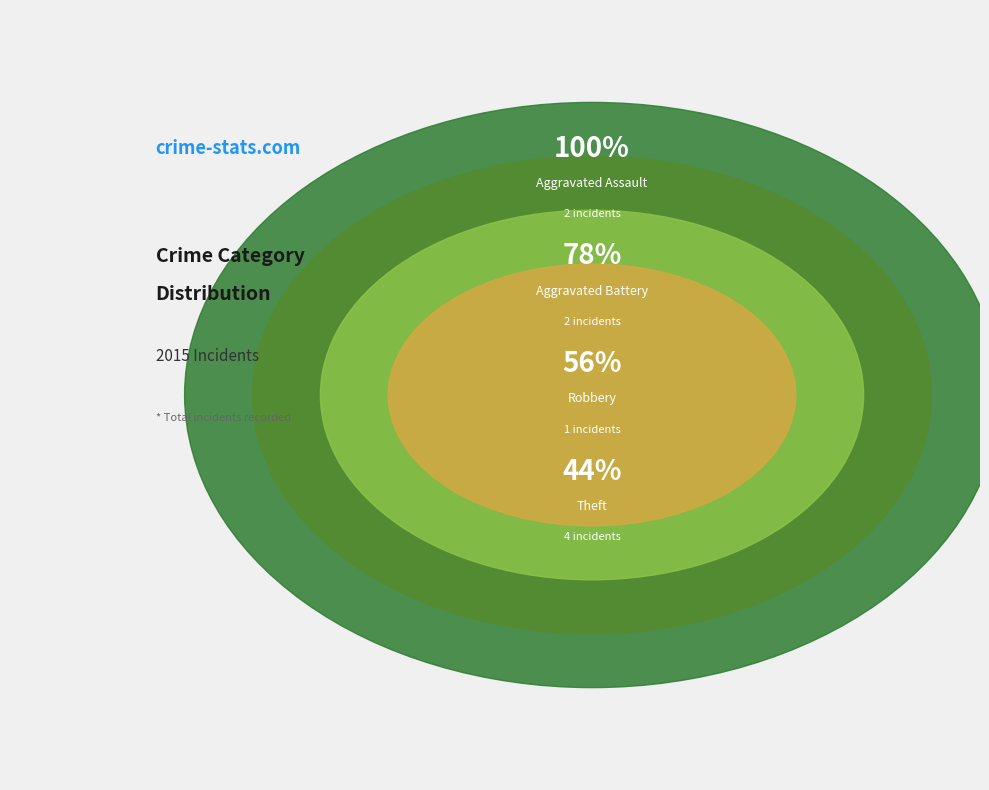

Is it true that Aggravated Battery is 22% of the pie?

True